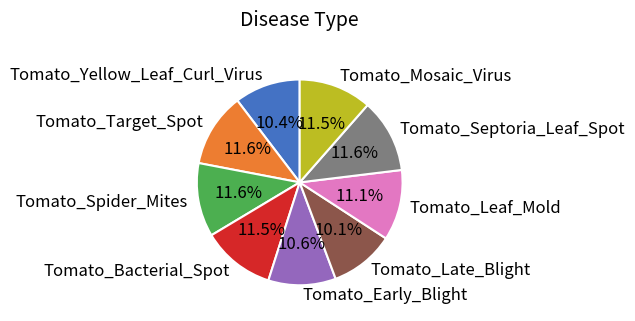

What percentage is the Tomato_Early_Blight slice, to the nearest percent?

11%